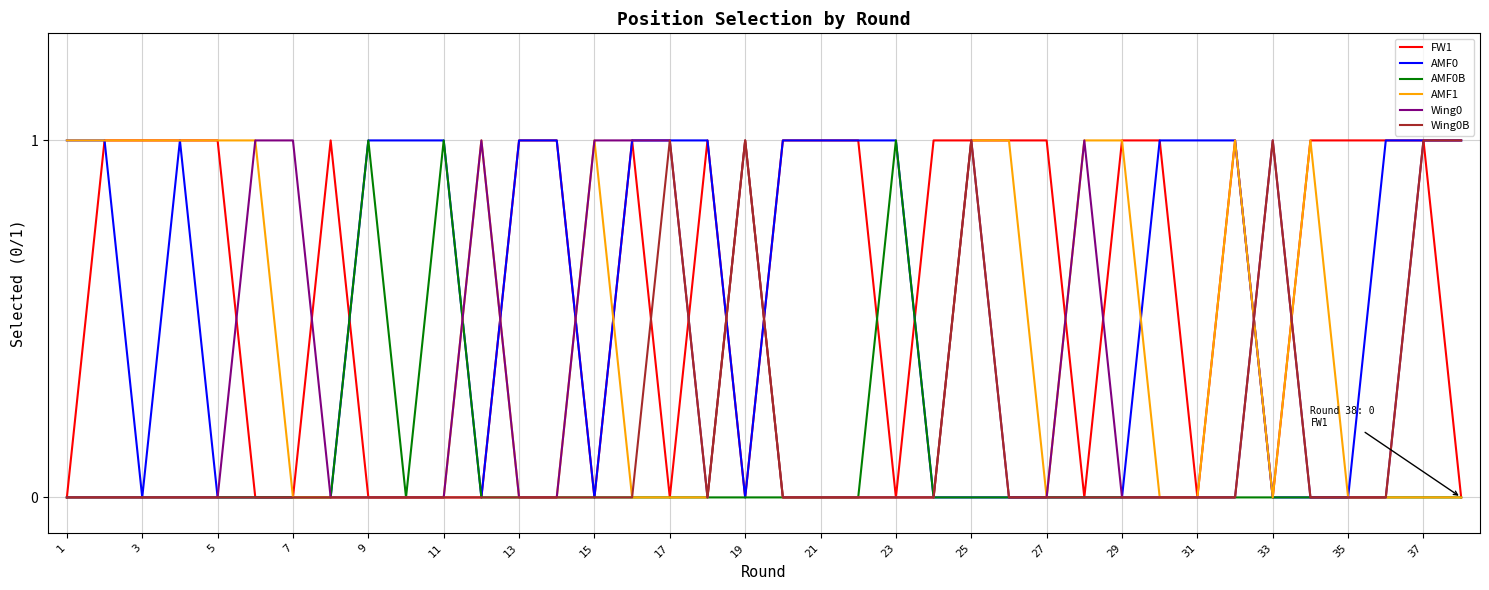

Count the number of data series in this chart.

6